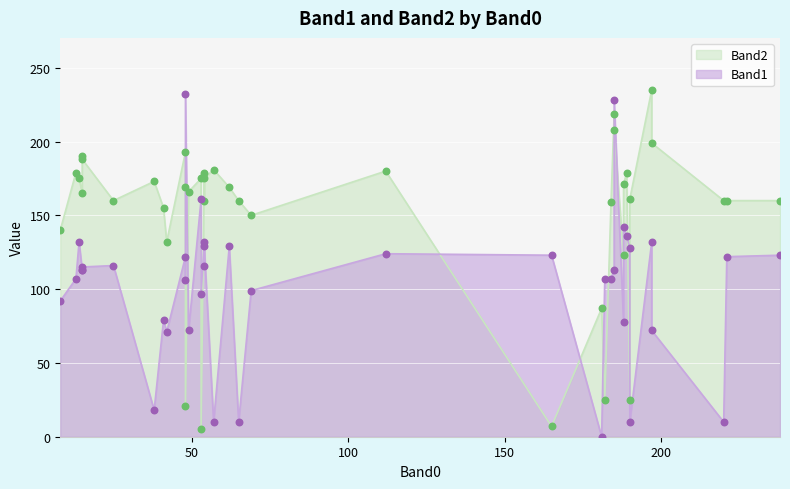

What is the total value across all series at 112?

304